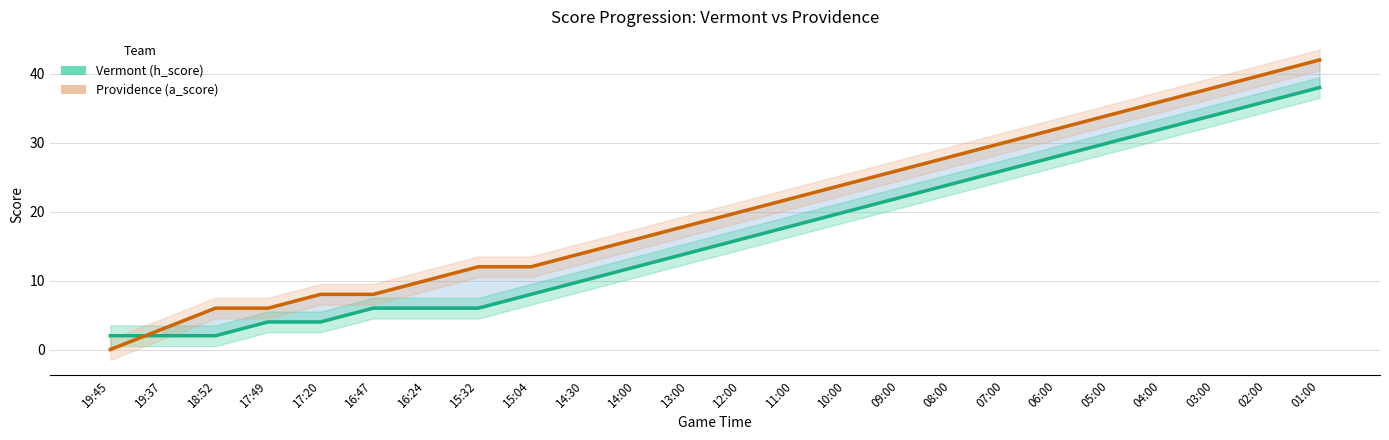

How many data points does each series have?

24